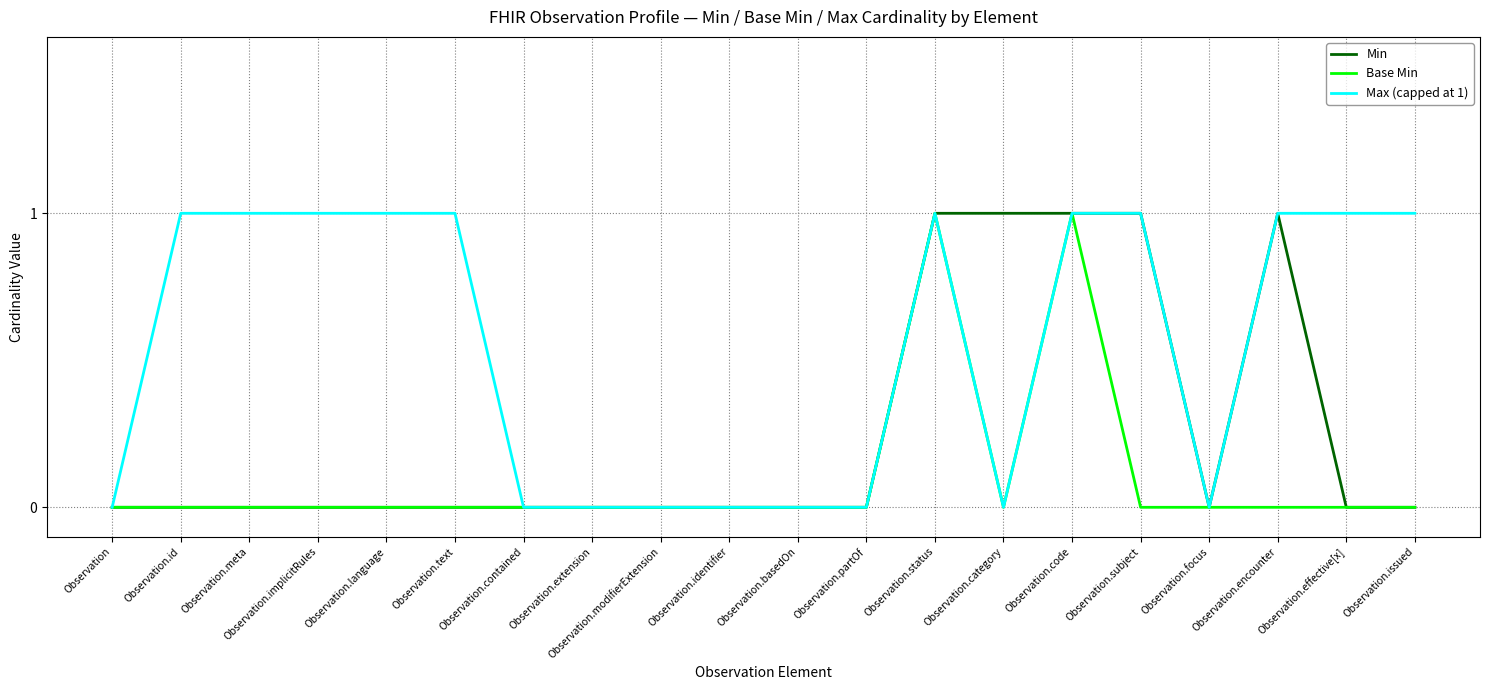

List the series in order of their overall mean, highest first.

Max (capped at 1), Min, Base Min